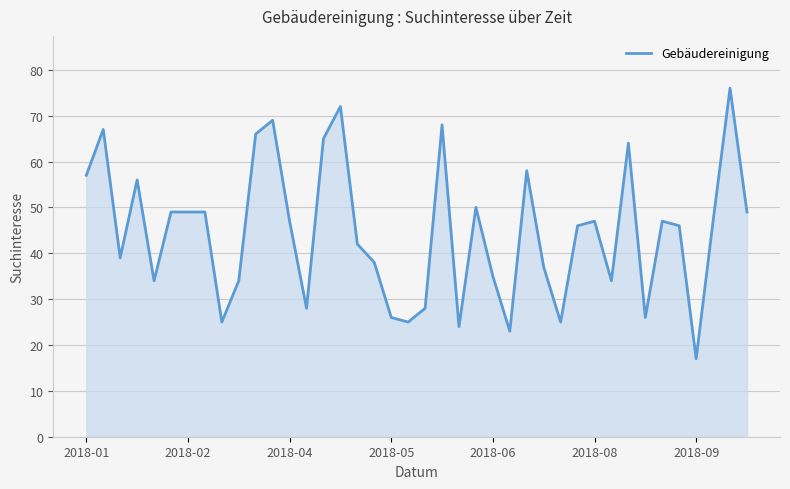

What is the minimum value shown in the chart?

17